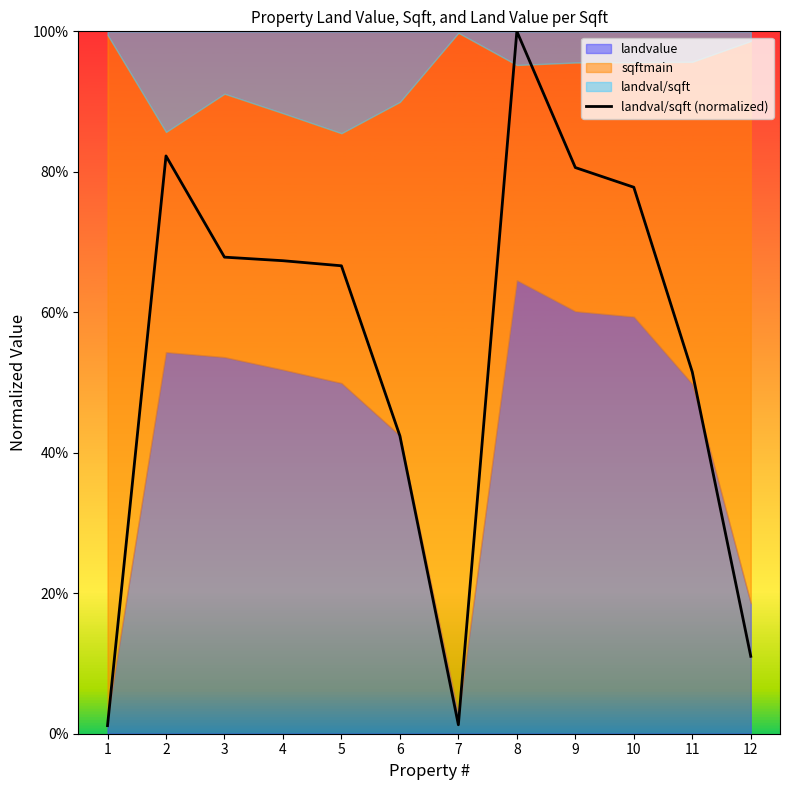

Reading left to right, what are all the values shown in this chart?

1=0.0	2=0.8	3=0.7	4=0.7	5=0.7	6=0.4	7=0.0	8=1.0	9=0.8	10=0.8	11=0.5	12=0.1